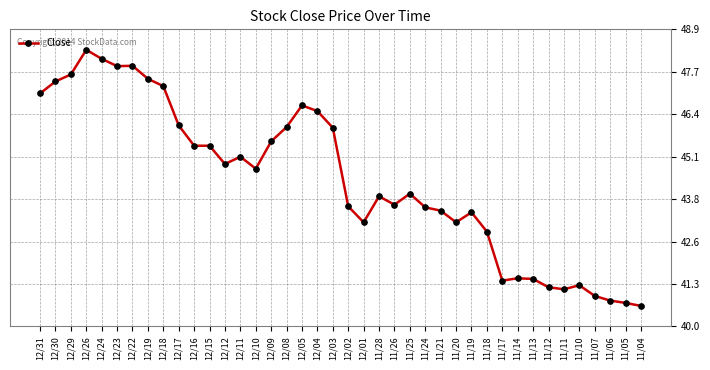

What is the ratio of the value at 11/07 to the value at 11/11?

1.0